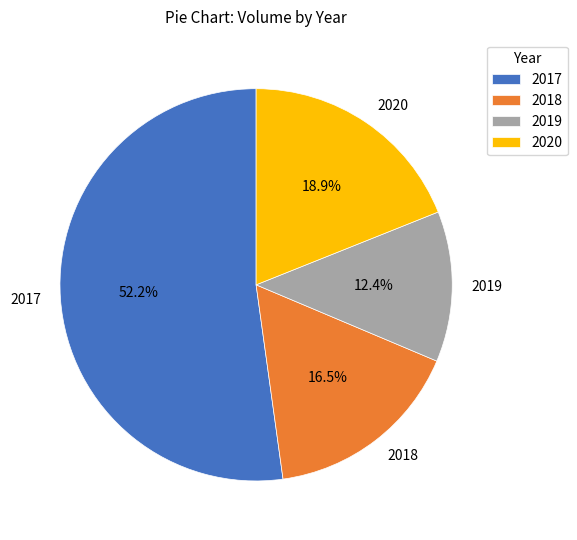

Does 2018 represent more than half of the total?

No